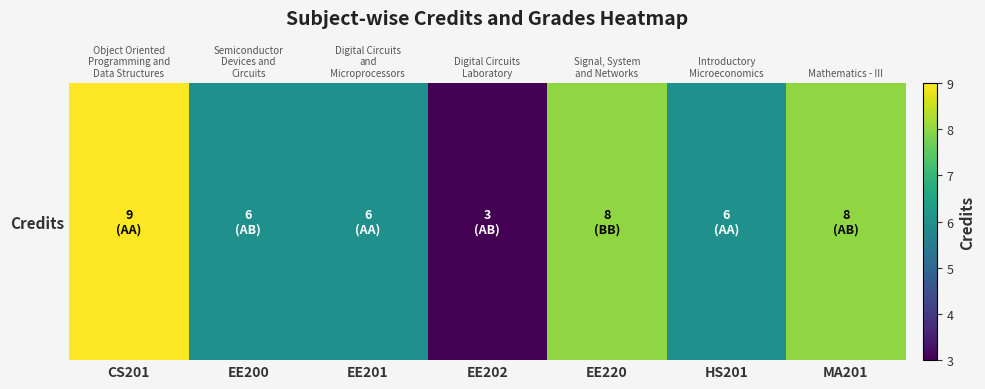

How many values exceed 6?

3